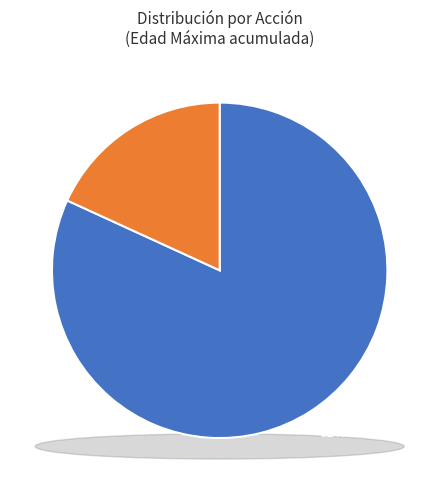

Count the number of slices in the pie.

4